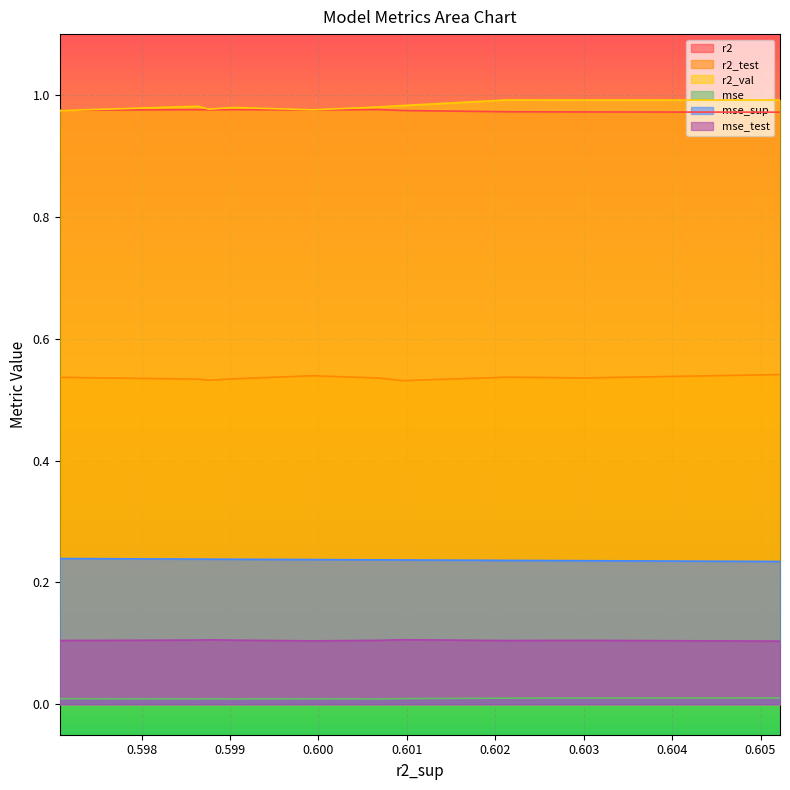

True or false: mse_sup and r2_test cross at least once.

False